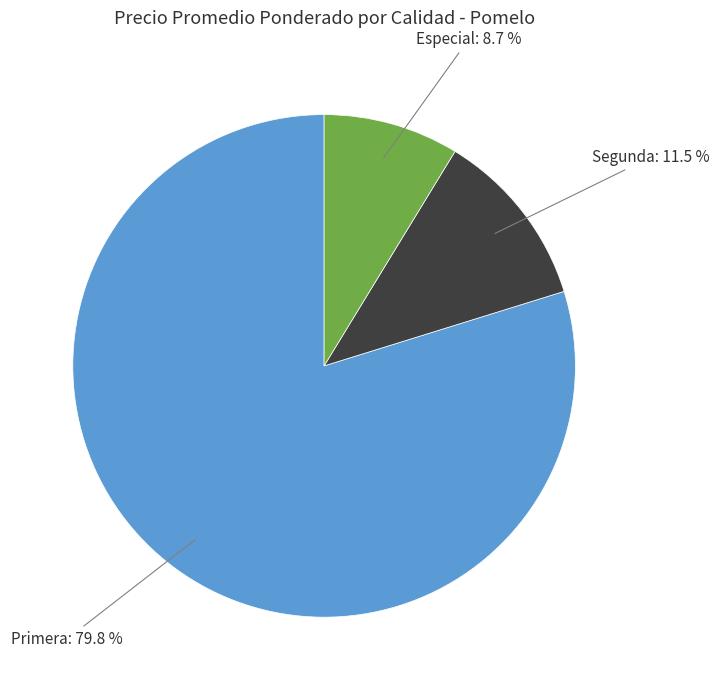

Is there any slice that represents more than half of the pie?

Yes